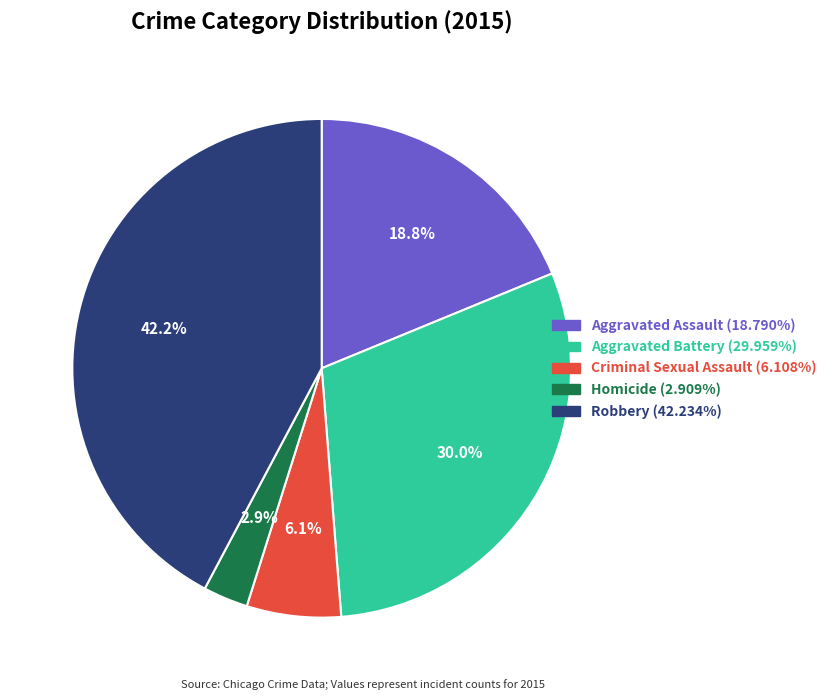

Between Criminal Sexual Assault and Homicide, which is larger?

Criminal Sexual Assault